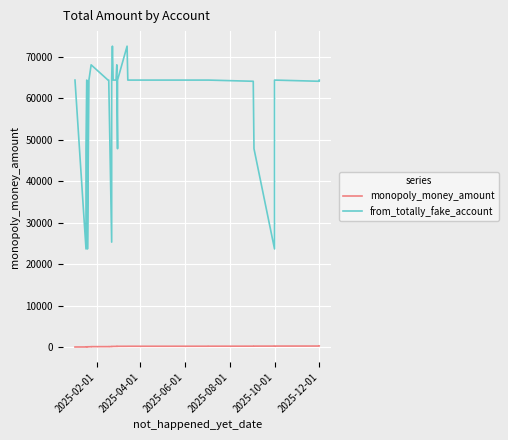

Which series has the largest range (max minus min)?

from_totally_fake_account